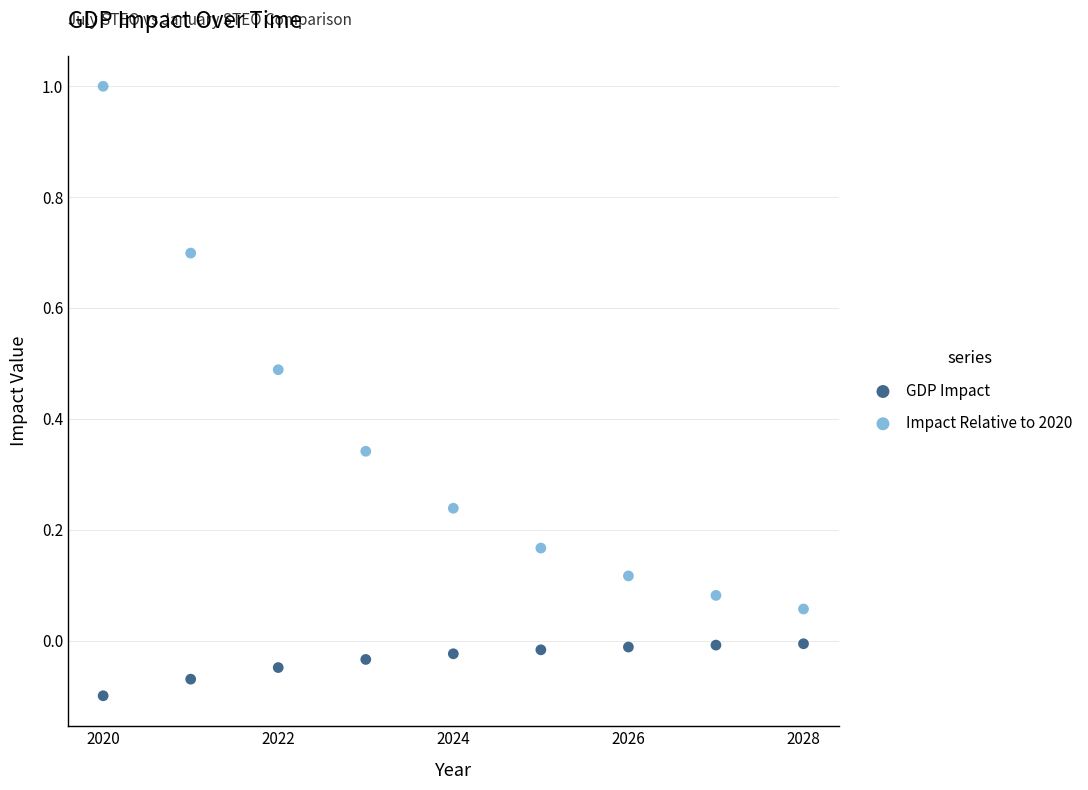

Across all data points, what is the range of X values (max minus min)?

8.0